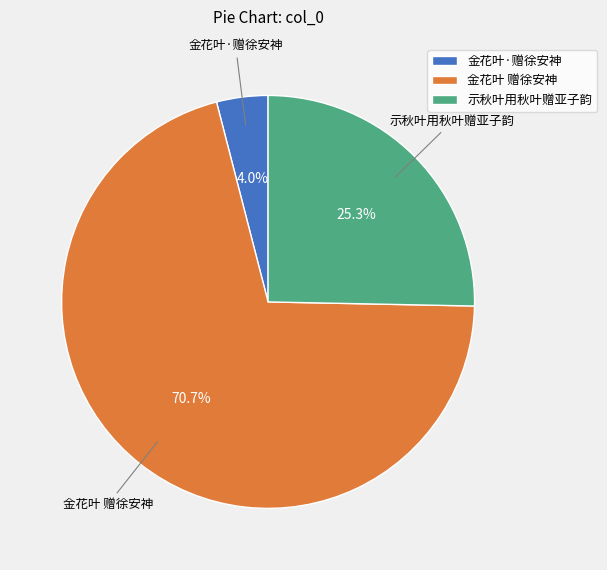

What percentage is the 示秋叶用秋叶赠亚子韵 slice, to the nearest percent?

25%